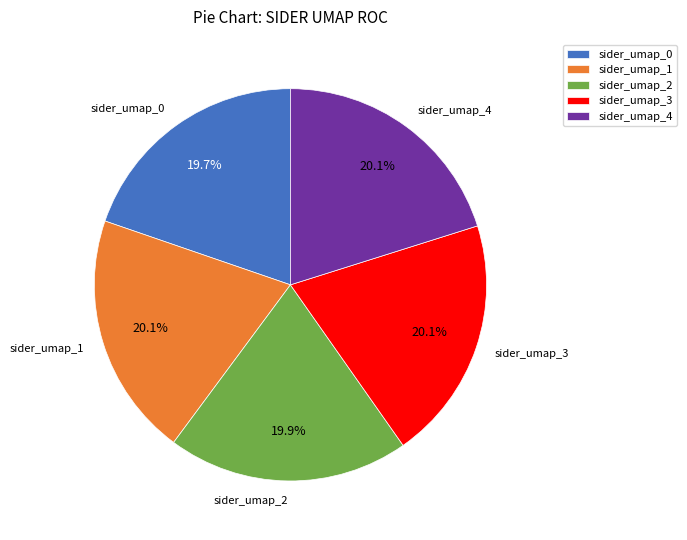

Combined, do sider_umap_1 and sider_umap_2 account for over 50%?

No